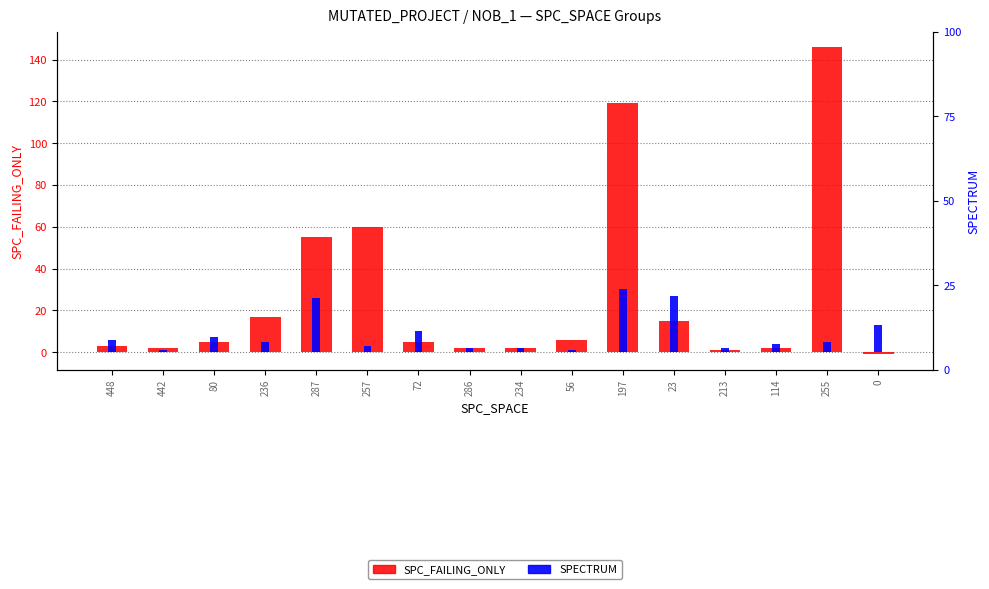

At which category is the sum across all series the highest?

255